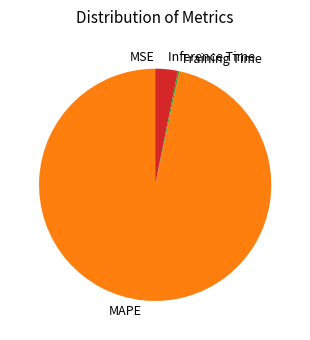

Which slice is the largest?

MAPE